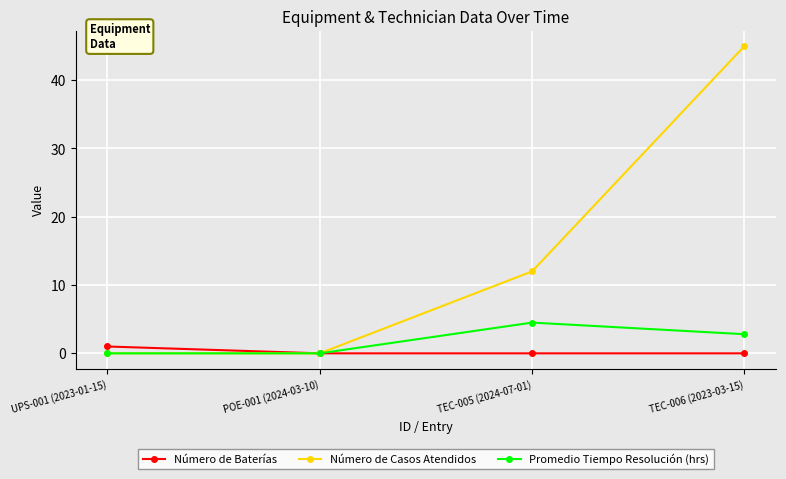

True or false: Promedio Tiempo Resolución (hrs) has a value of 4.9 at TEC-006 (2023-03-15).

False